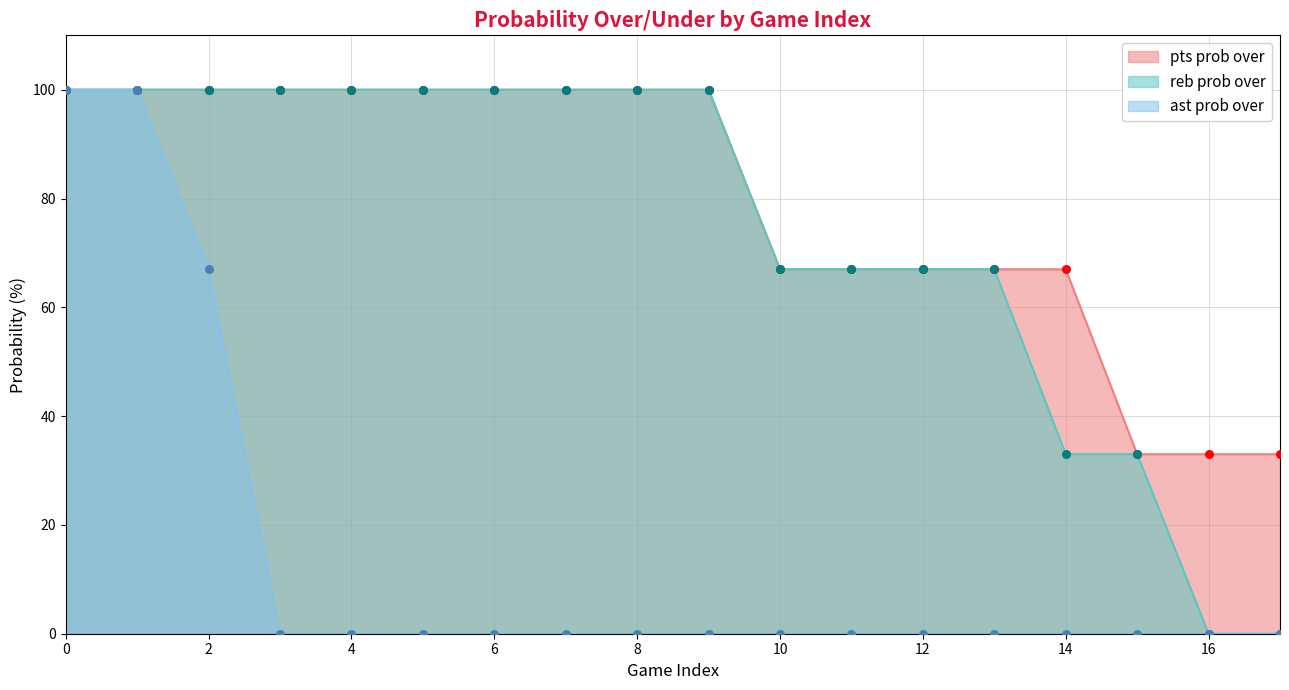

Which series has the largest total across all categories?

pts prob over